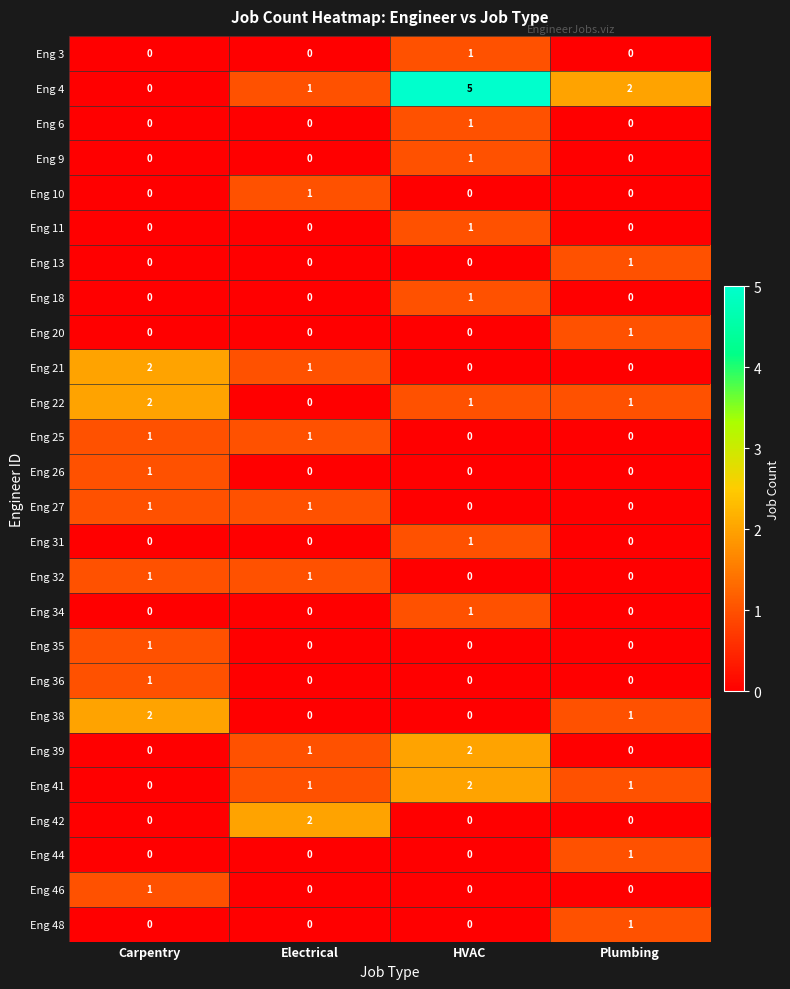

How many data points in Eng 44 are above 0?

1